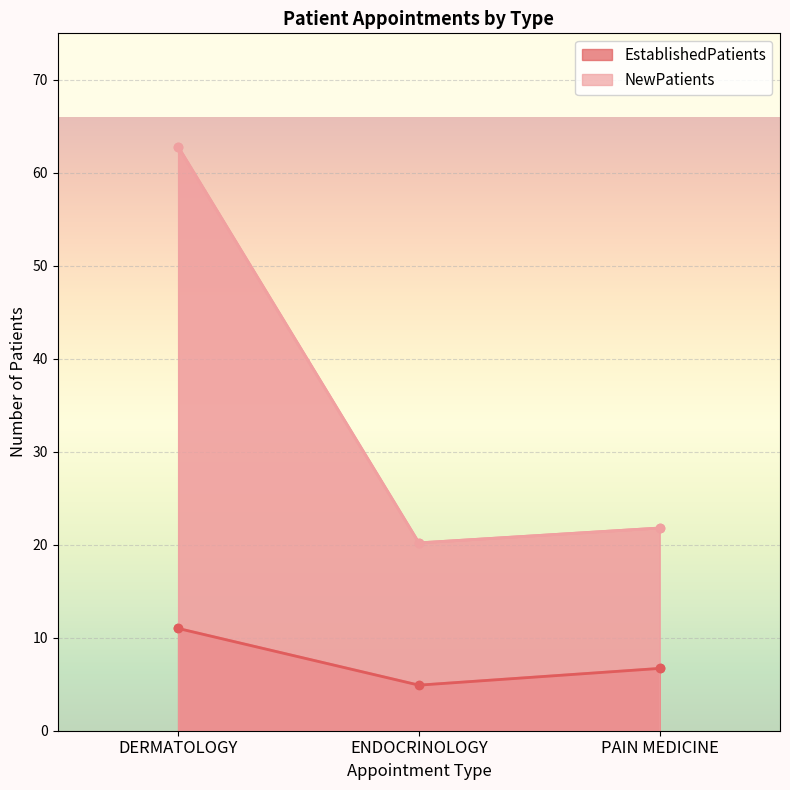

Reading left to right, list all the values displayed in this chart.

EstablishedPatients: DERMATOLOGY=11.0	ENDOCRINOLOGY=4.9	PAIN MEDICINE=6.7
NewPatients: DERMATOLOGY=62.8	ENDOCRINOLOGY=20.2	PAIN MEDICINE=21.8